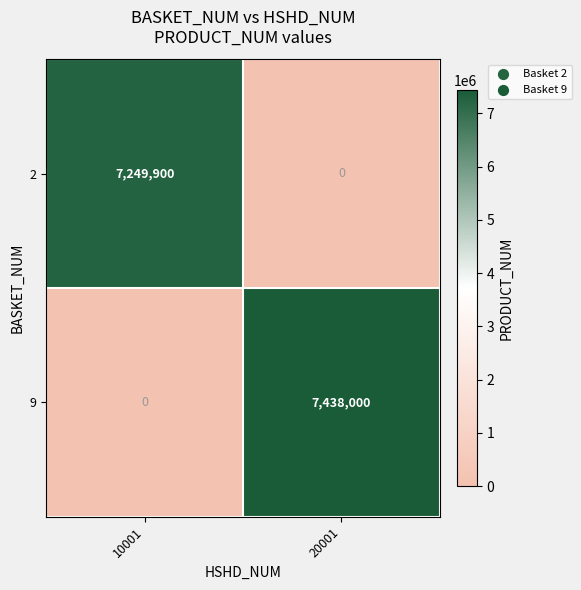

What is the difference between the maximum and minimum values in the 9 series?

7438000